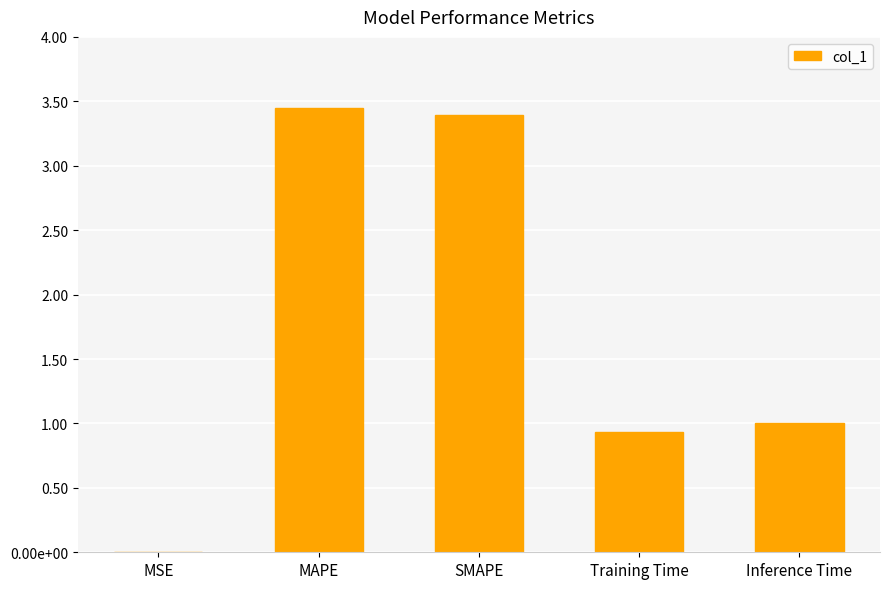

Which label corresponds to the largest value in the chart?

MAPE